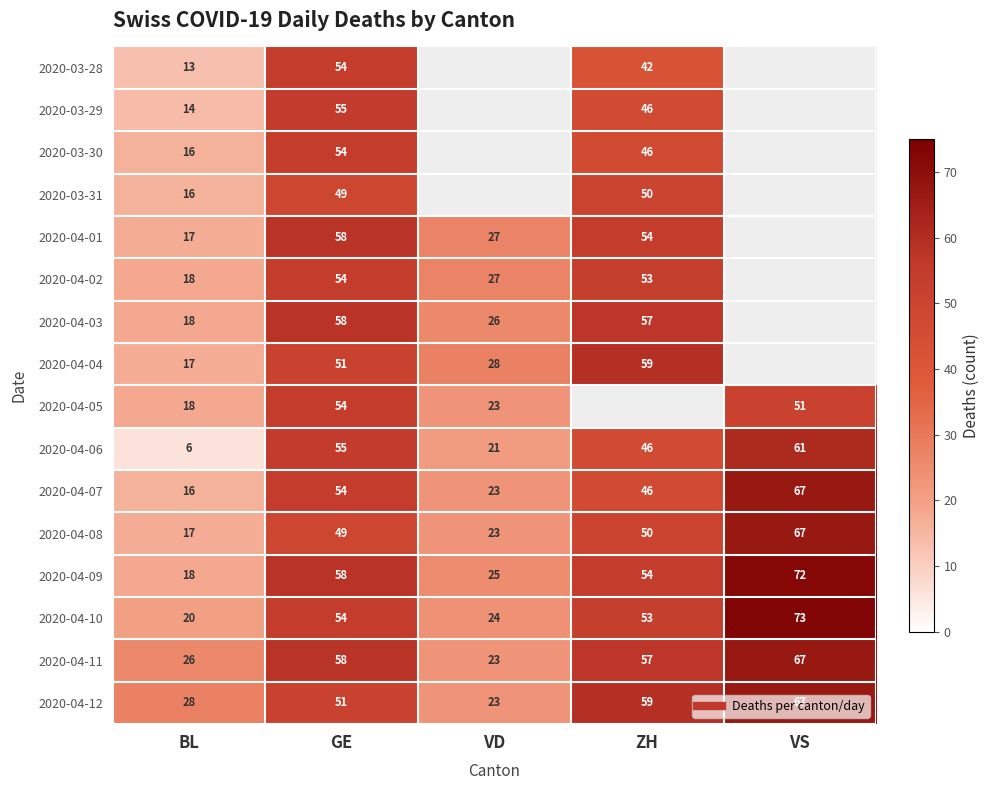

What is the highest value of the 2020-04-04 series?

59.0